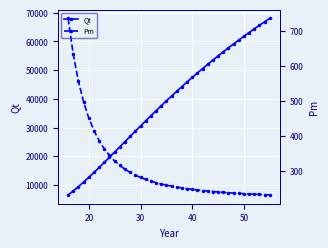

What is the difference between the maximum and minimum values in the Pm series?

503.6